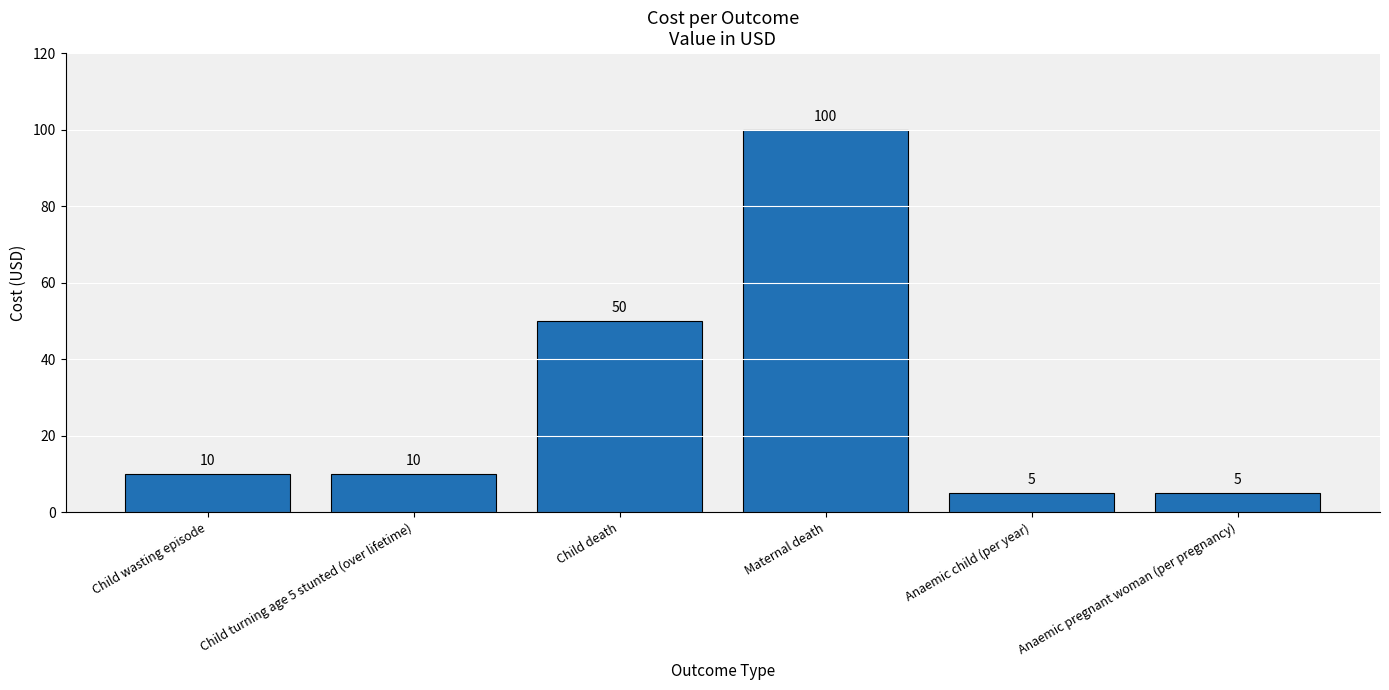

What is the approximate value at Child wasting episode, to the nearest 10?

10